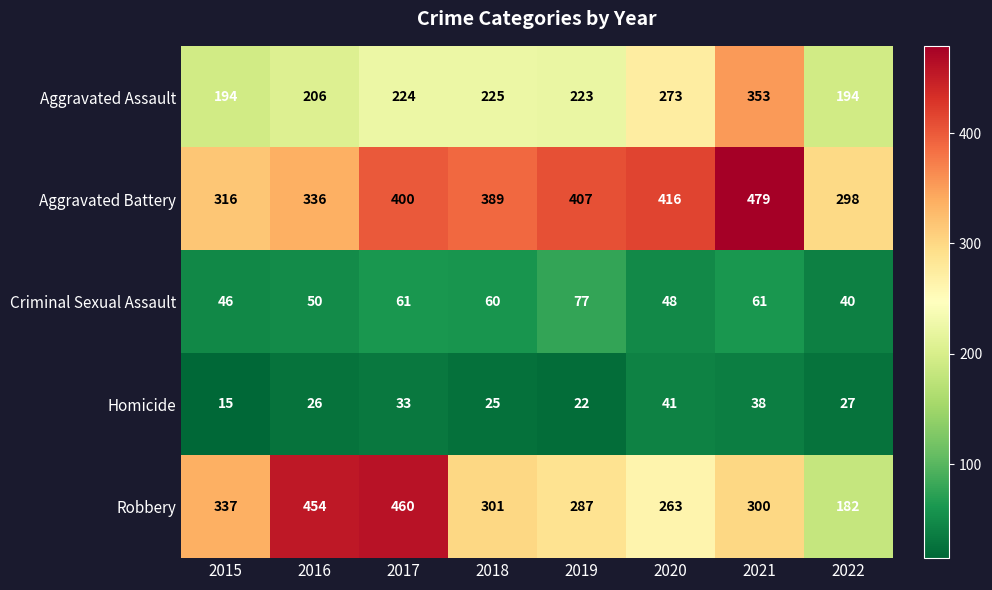

At which label is Aggravated Battery closest to 388?

2018